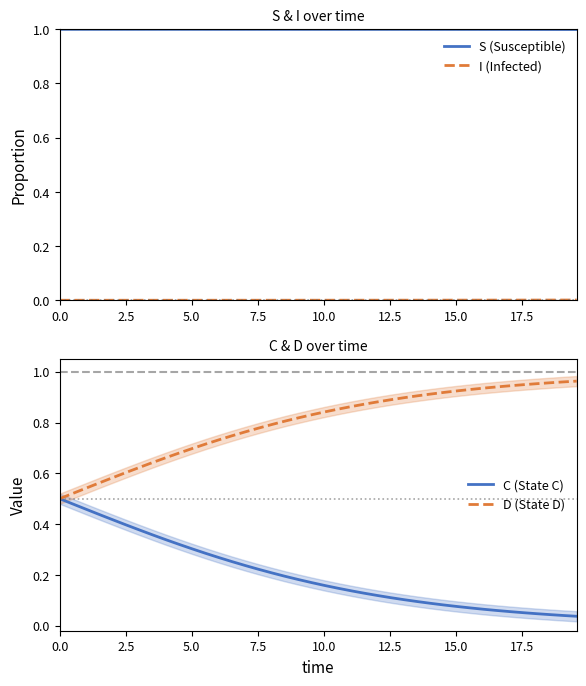

What is the highest value of the C (State C) series?

0.5